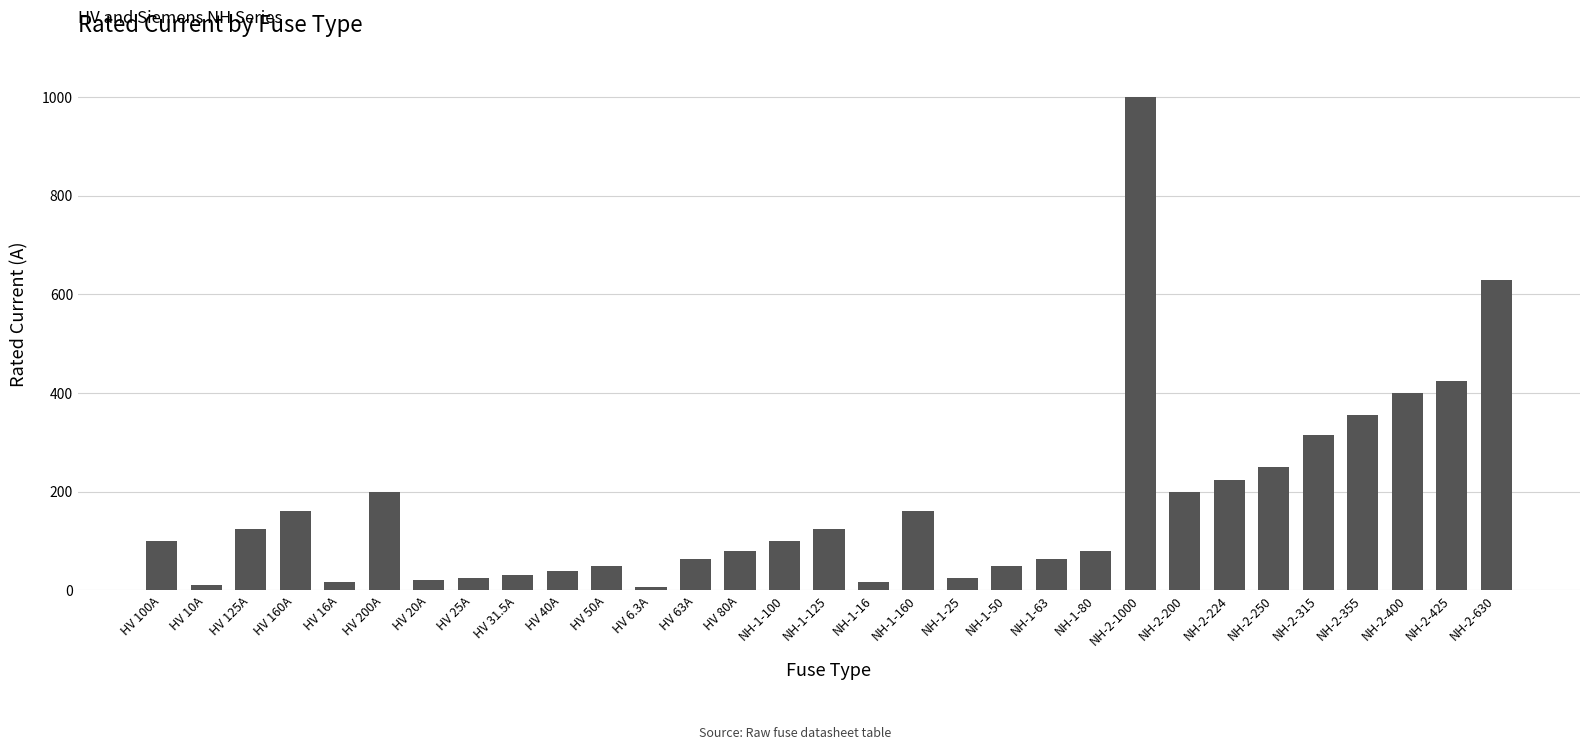

What is the difference between the second highest and minimum values?

623.7